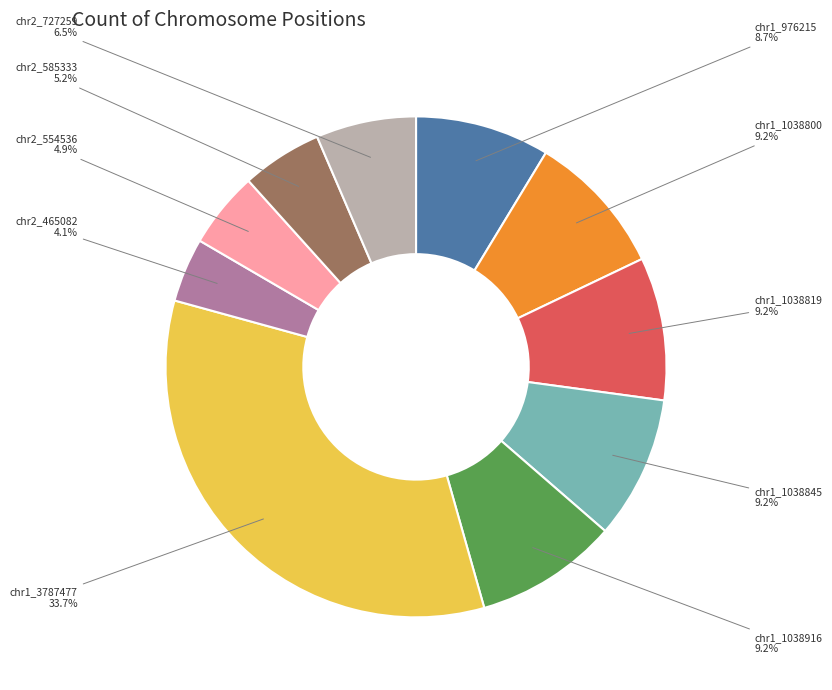

Does chr1_3787477 account for over 50% of the chart?

No